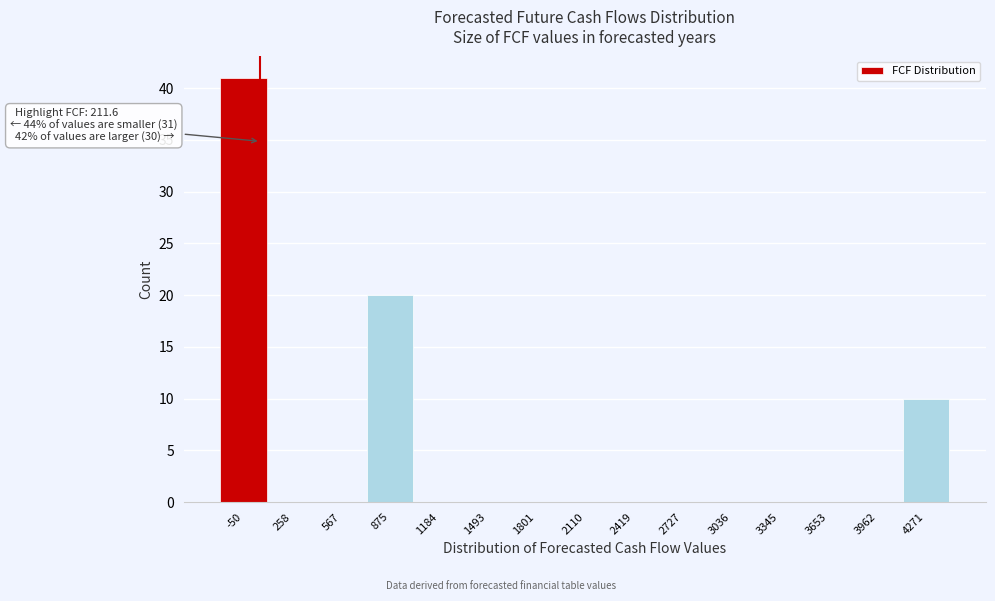

Reading left to right, transcribe all the data shown in this chart.

-50=41	258=0	567=0	875=20	1184=0	1493=0	1801=0	2110=0	2419=0	2727=0	3036=0	3345=0	3653=0	3962=0	4271=10